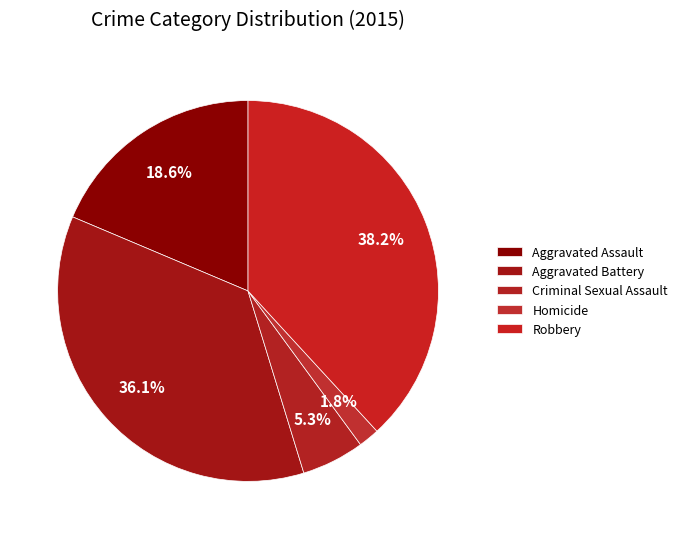

Rank the categories by value from lowest to highest.

Homicide, Criminal Sexual Assault, Aggravated Assault, Aggravated Battery, Robbery